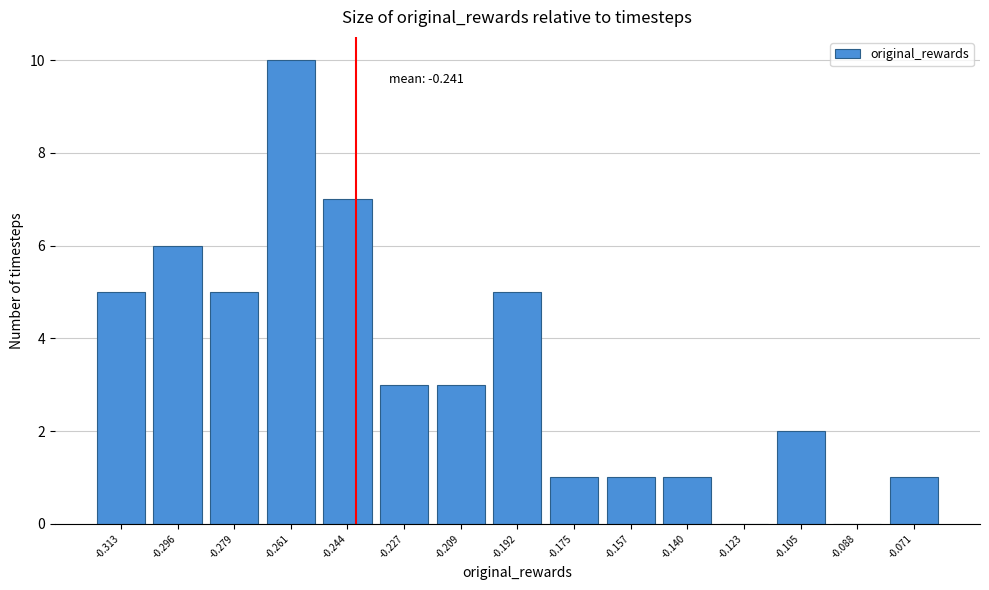

Which range on the x-axis has the tallest bar?

-0.270 to -0.252